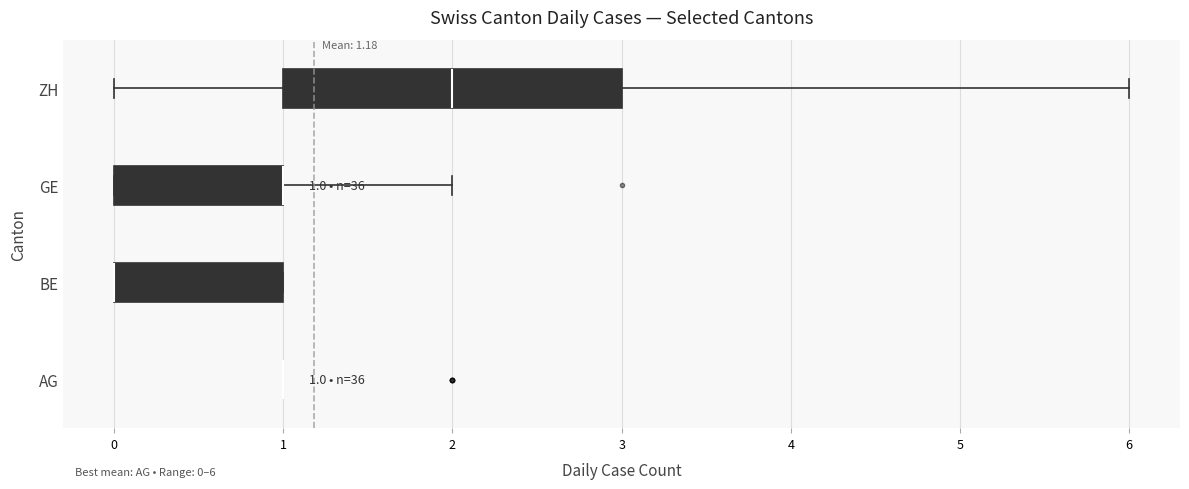

Which box is the widest, from its left edge to its right edge?

ZH